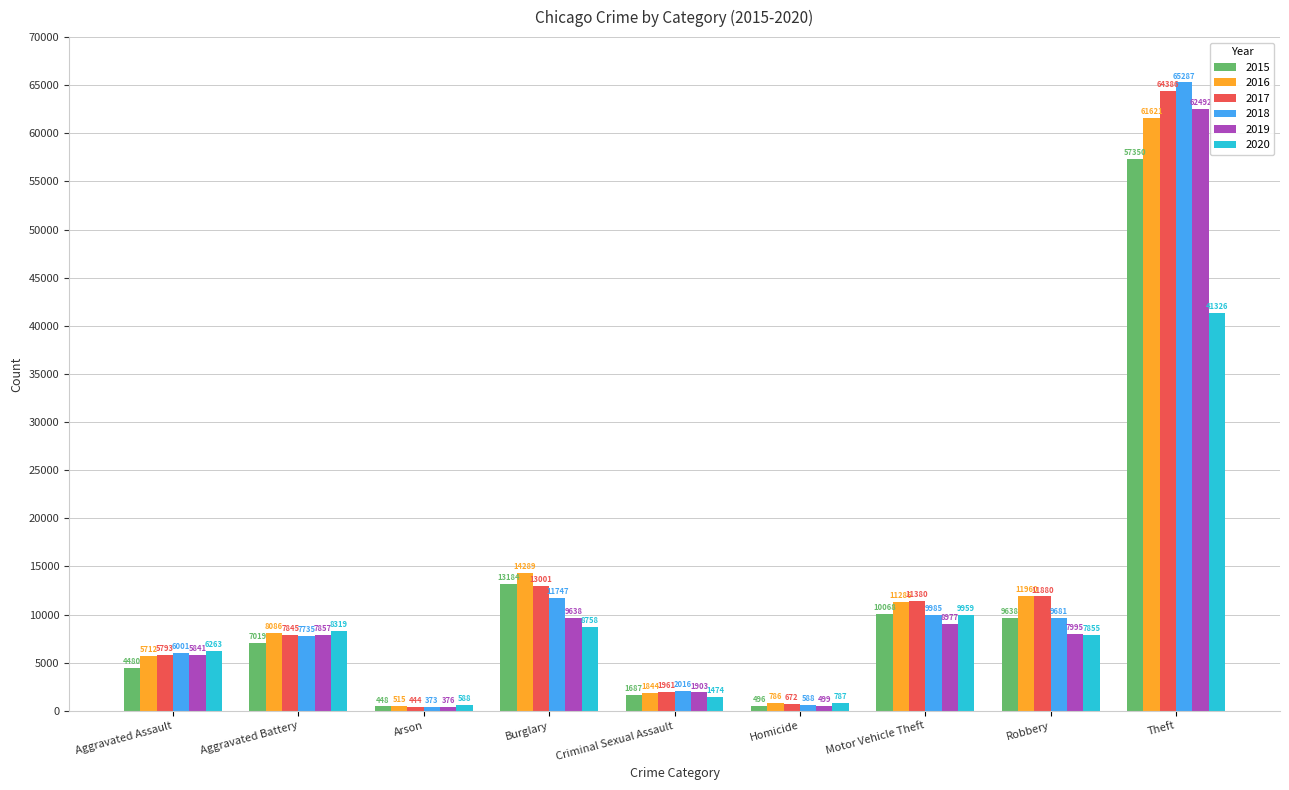

What is the spread (max minus min) of values at Robbery?

4105